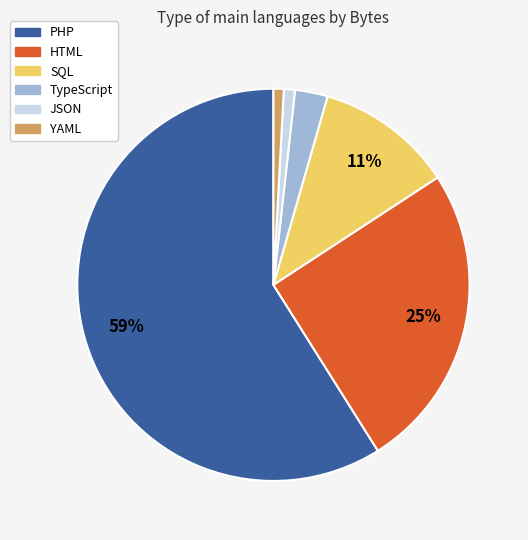

Do PHP and TypeScript together represent more than half of the pie?

Yes